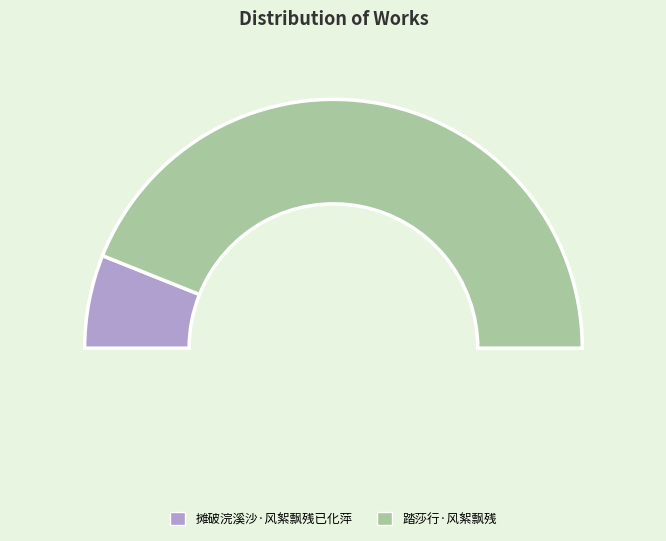

To the nearest percent, what is the difference between the largest and smallest slice percentages?

76%